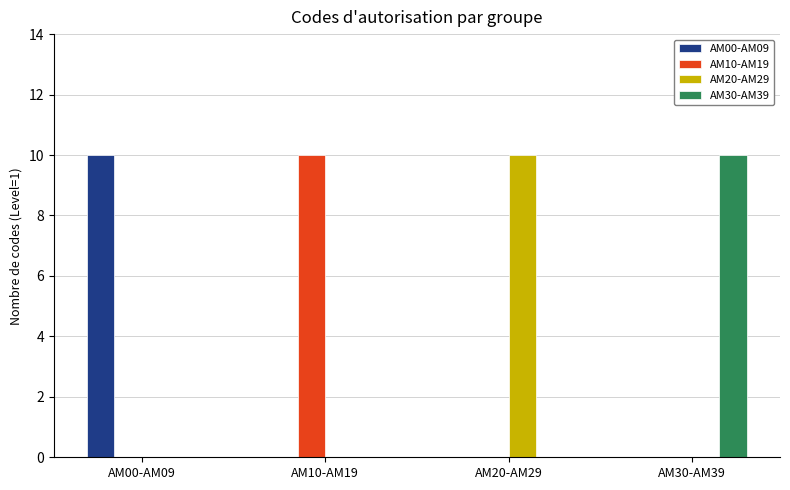

How many groups of bars are there?

4